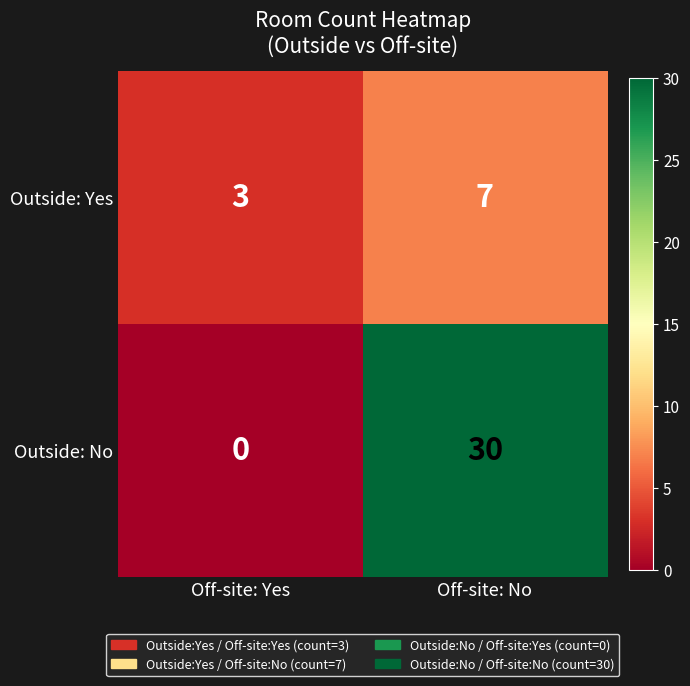

Where is Outside: No nearest to the value 15?

Off-site: Yes